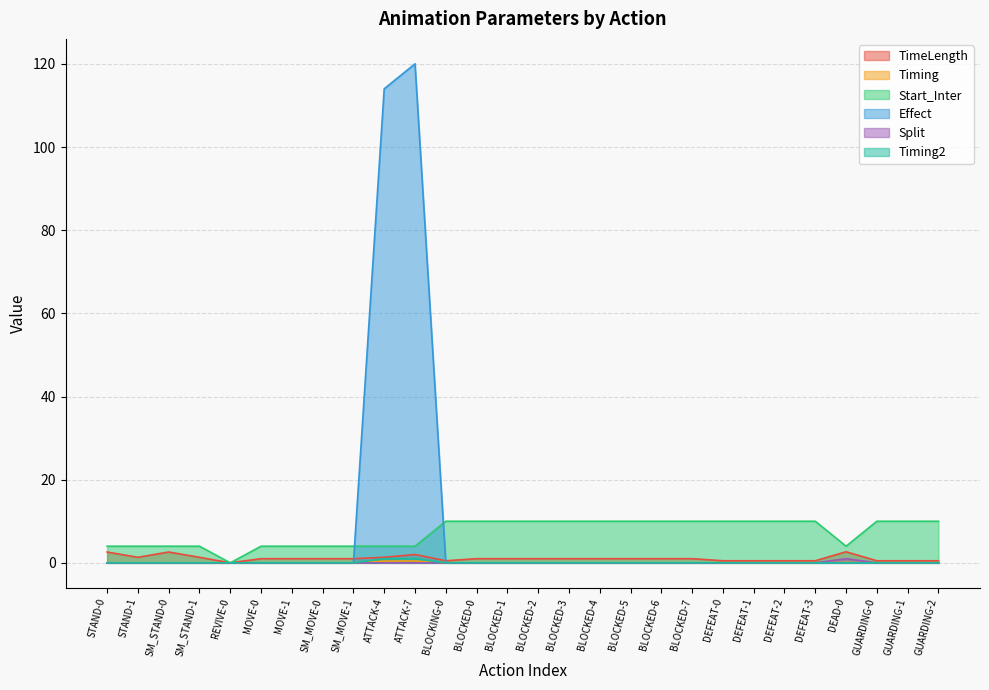

What position from the left is BLOCKED-6?

19